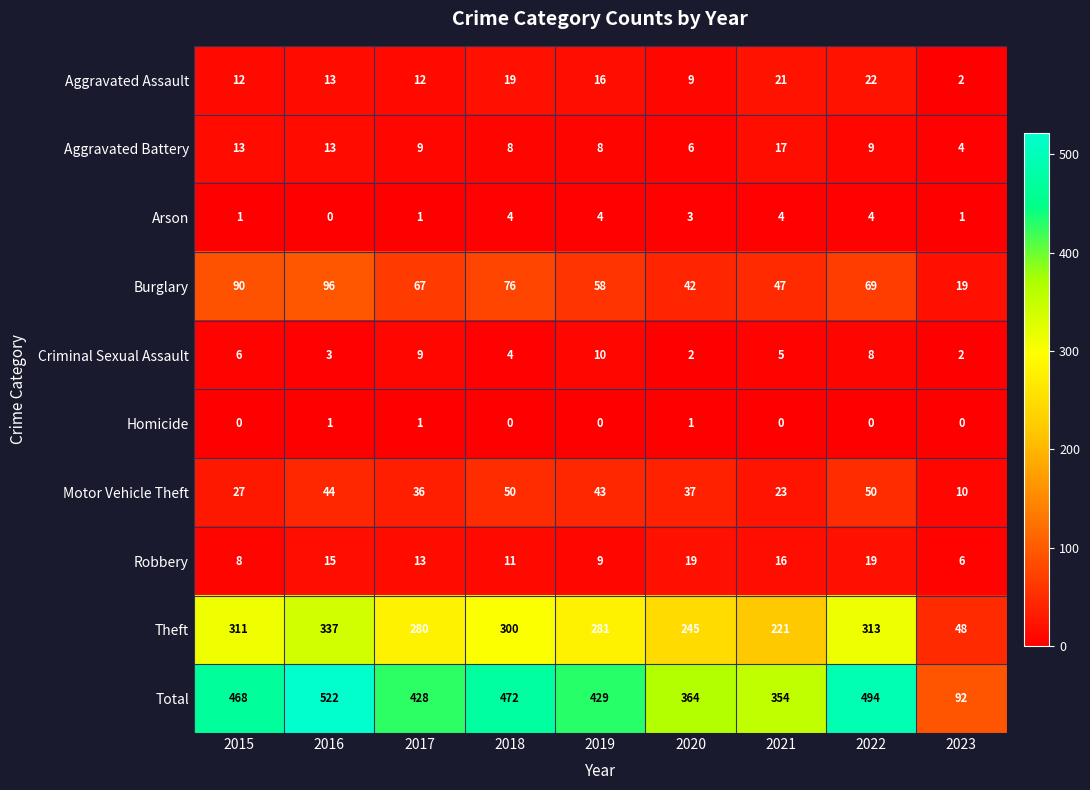

List the series in order of their peak value, highest first.

Total, Theft, Burglary, Motor Vehicle Theft, Aggravated Assault, Robbery, Aggravated Battery, Criminal Sexual Assault, Arson, Homicide